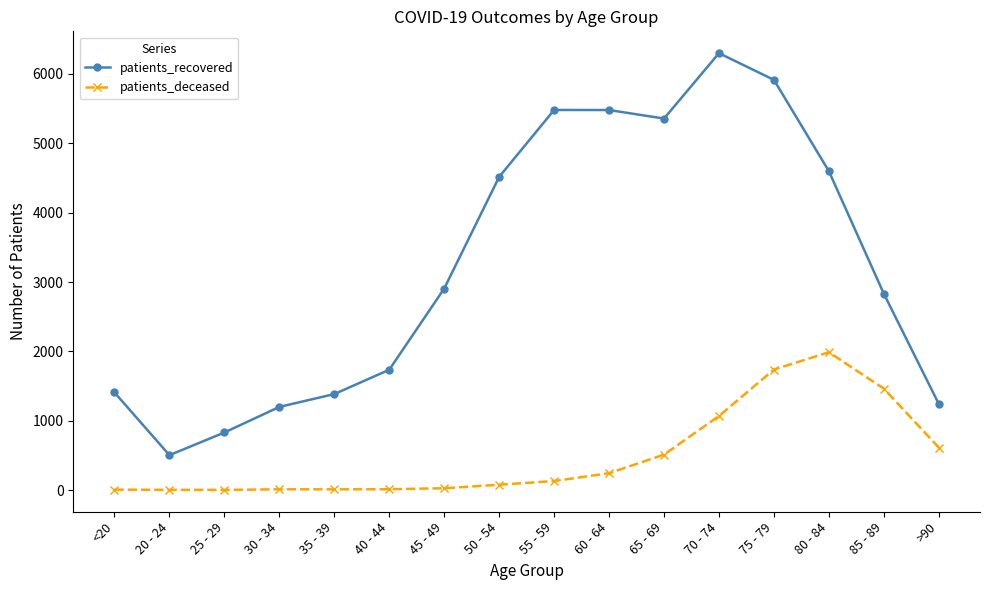

How many lines are shown in the chart?

2